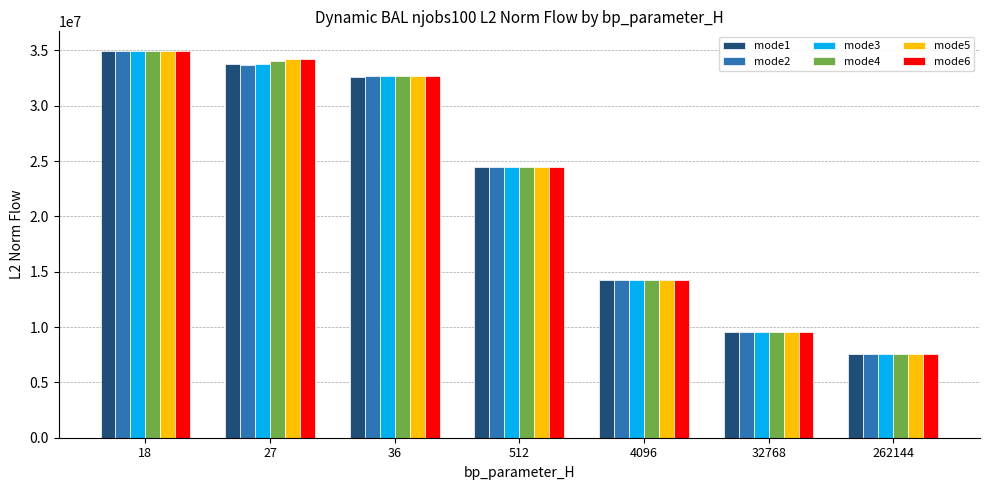

The mode3 series shows 33752923.4 at 27. True or false?

True